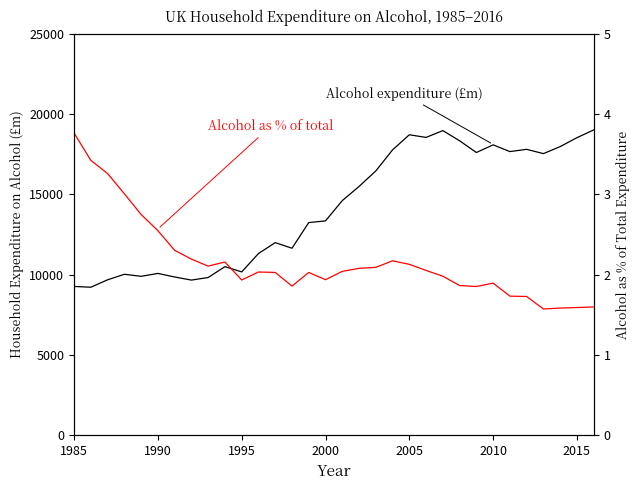

How many data points in Expenditure on alcohol as % of total are above 2?

19